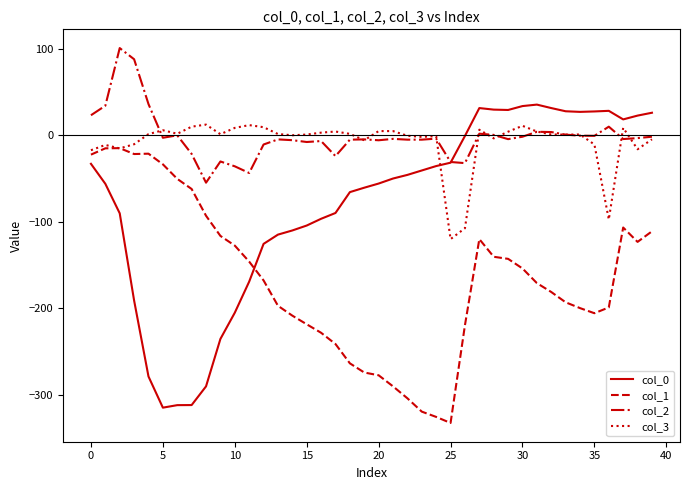

Which series has the widest spread of values?

col_0